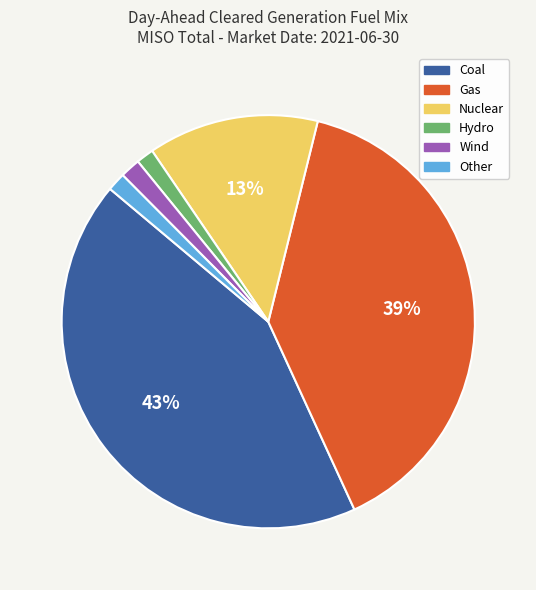

What percentage is the Coal slice, to the nearest percent?

43%